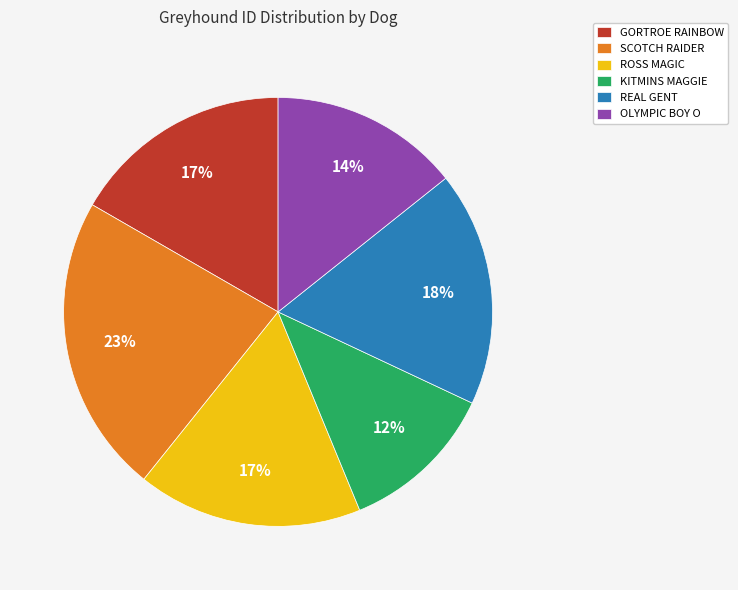

How many segments does this pie chart have?

6